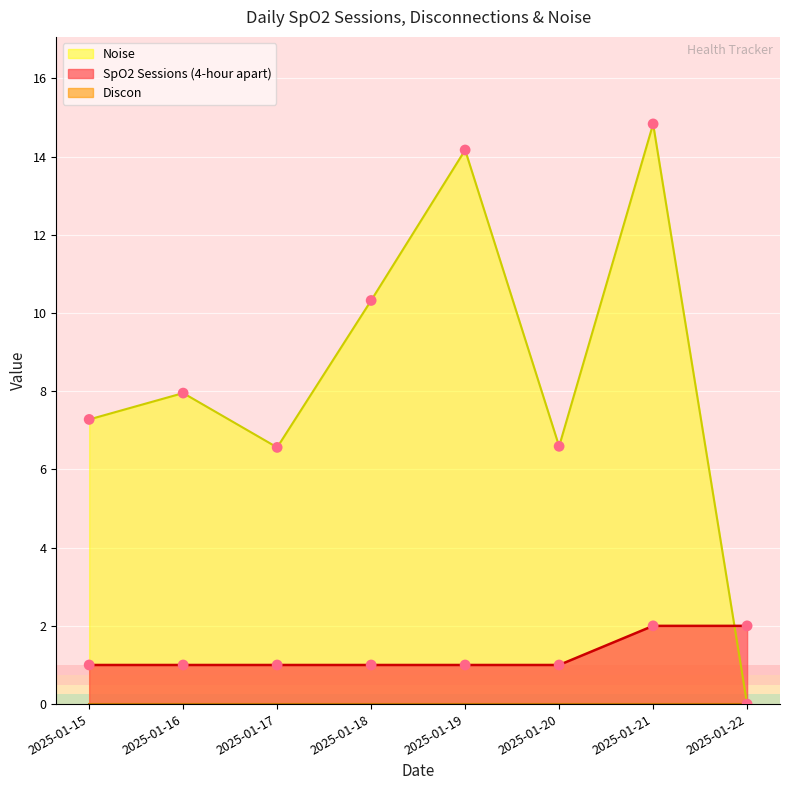

Which series contains the highest Y value?

Noise